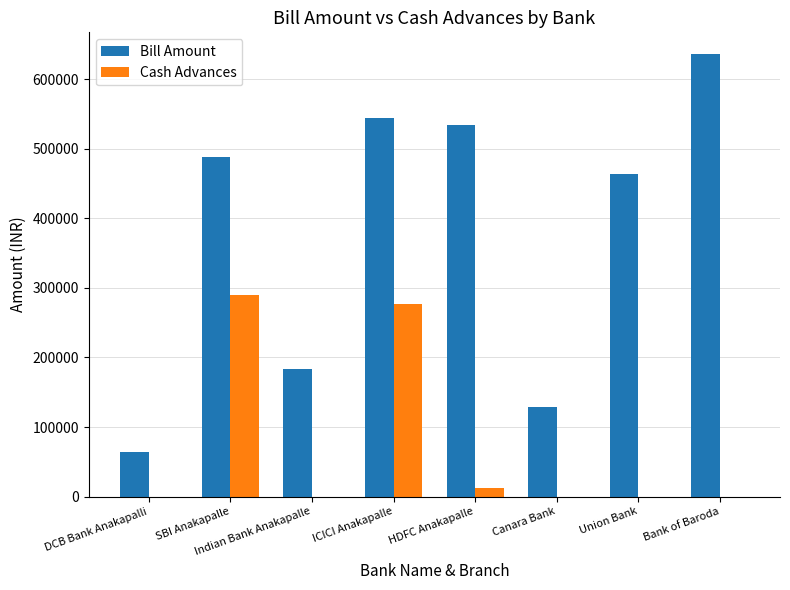

What is the maximum value for Bill Amount?

635864